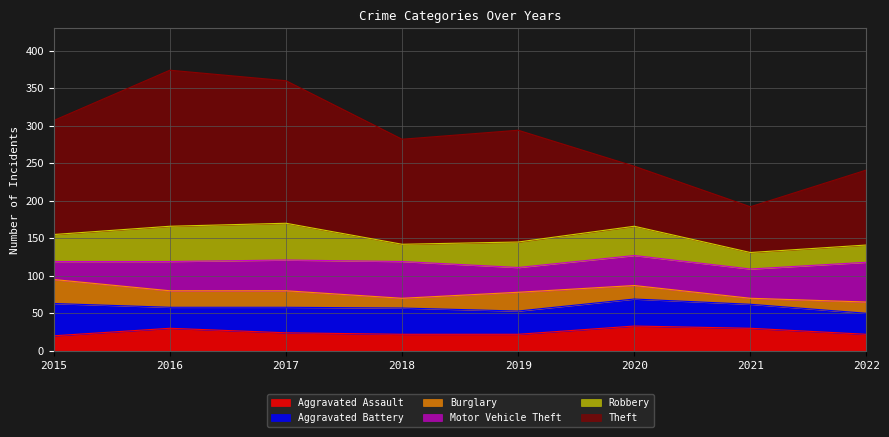

True or false: Robbery and Burglary intersect in this chart.

False